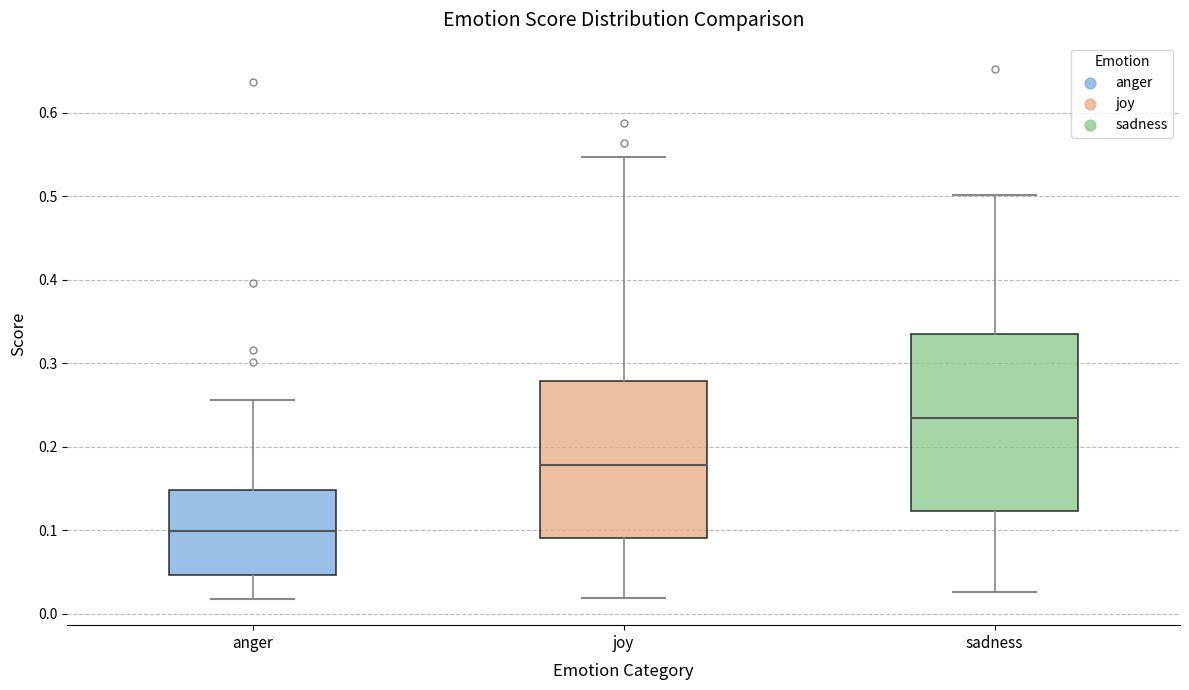

Which box's median line is the highest?

sadness